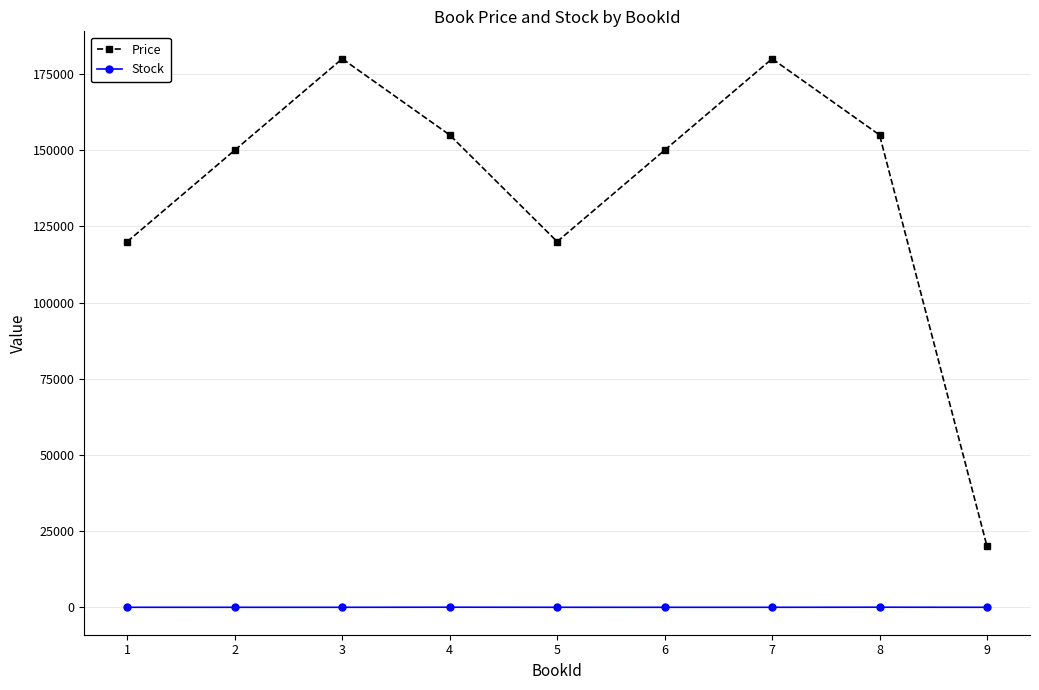

What is the maximum value for Price?

180000